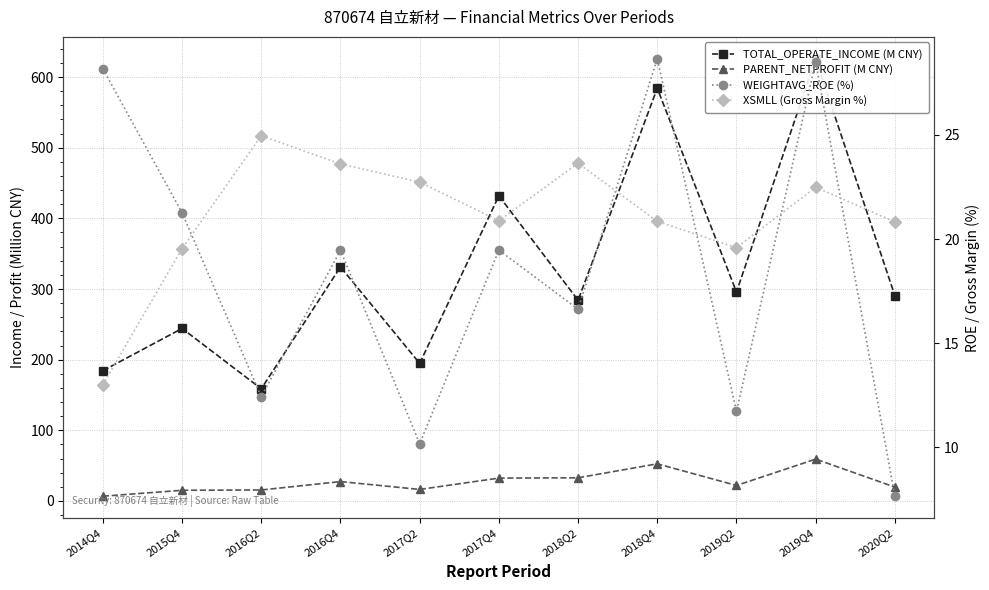

What is the label of the 4th point from the right?

2018Q4